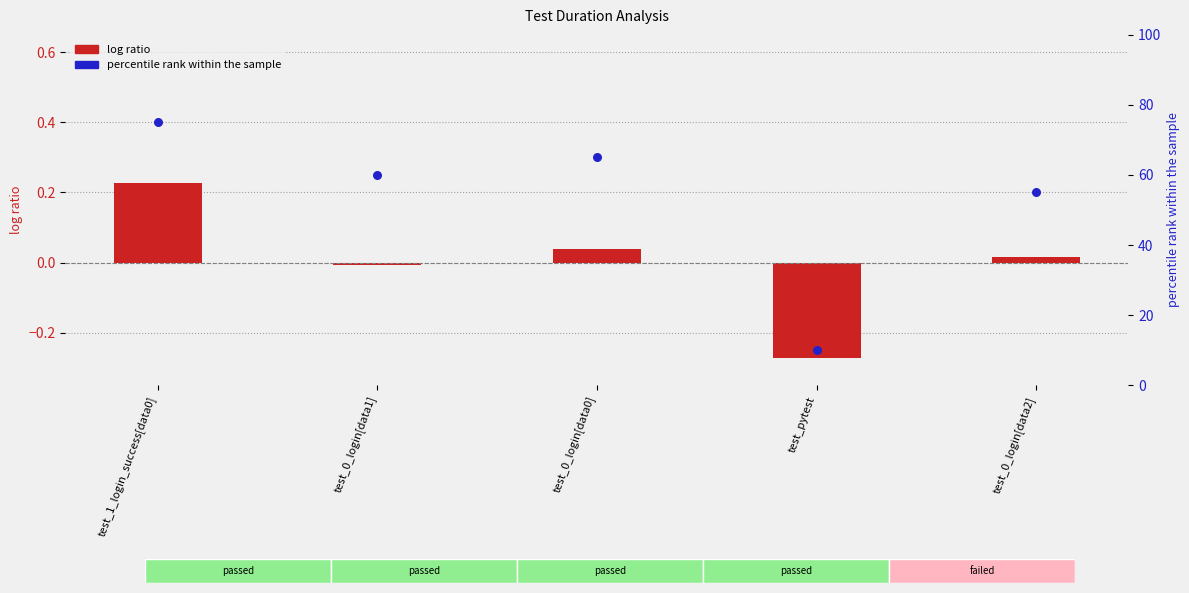

What is the ratio of the value at test_pytest to the value at test_0_login[data1]?

0.2